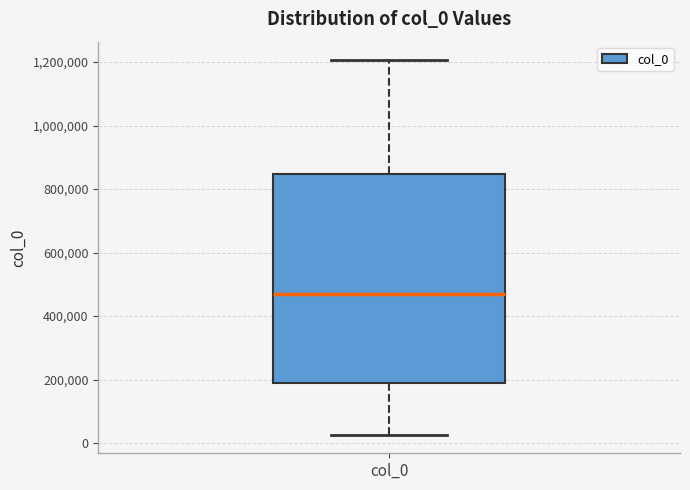

Read this box plot against the y-axis: the position of the median line, the range covered by the box, and the ends of both whiskers. The values are not printed on the chart, so give them approximately, as read against the axis.

median 460000, box 180000 to 840000, whiskers 20000 to 1200000